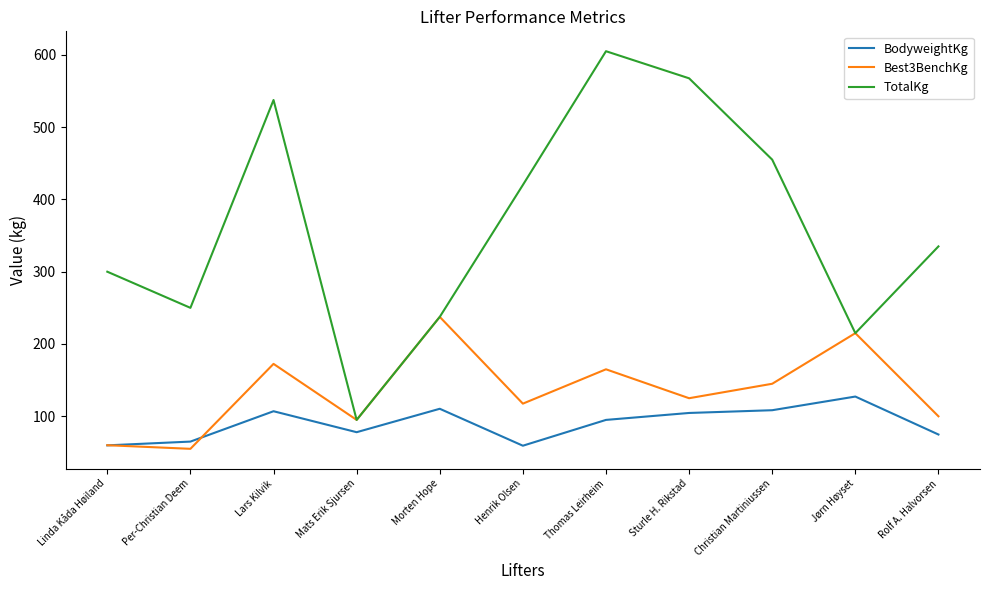

What is the approximate value of Best3BenchKg at Lars Kilvik?

172.5